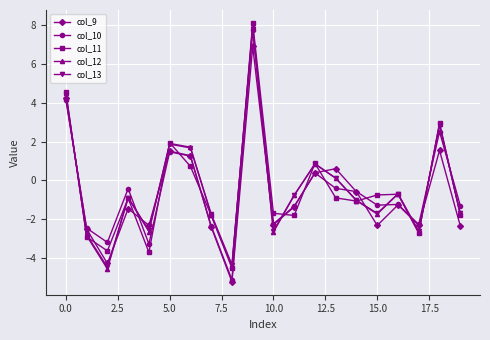

What is the difference between the maximum and minimum values in the col_10 series?

12.9